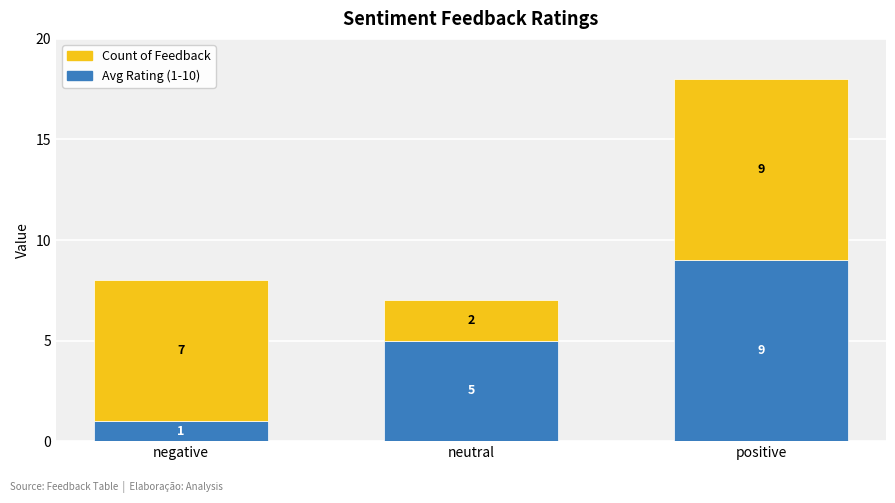

What are all the series names shown in the legend?

Count of Feedback, Avg Rating (1-10)